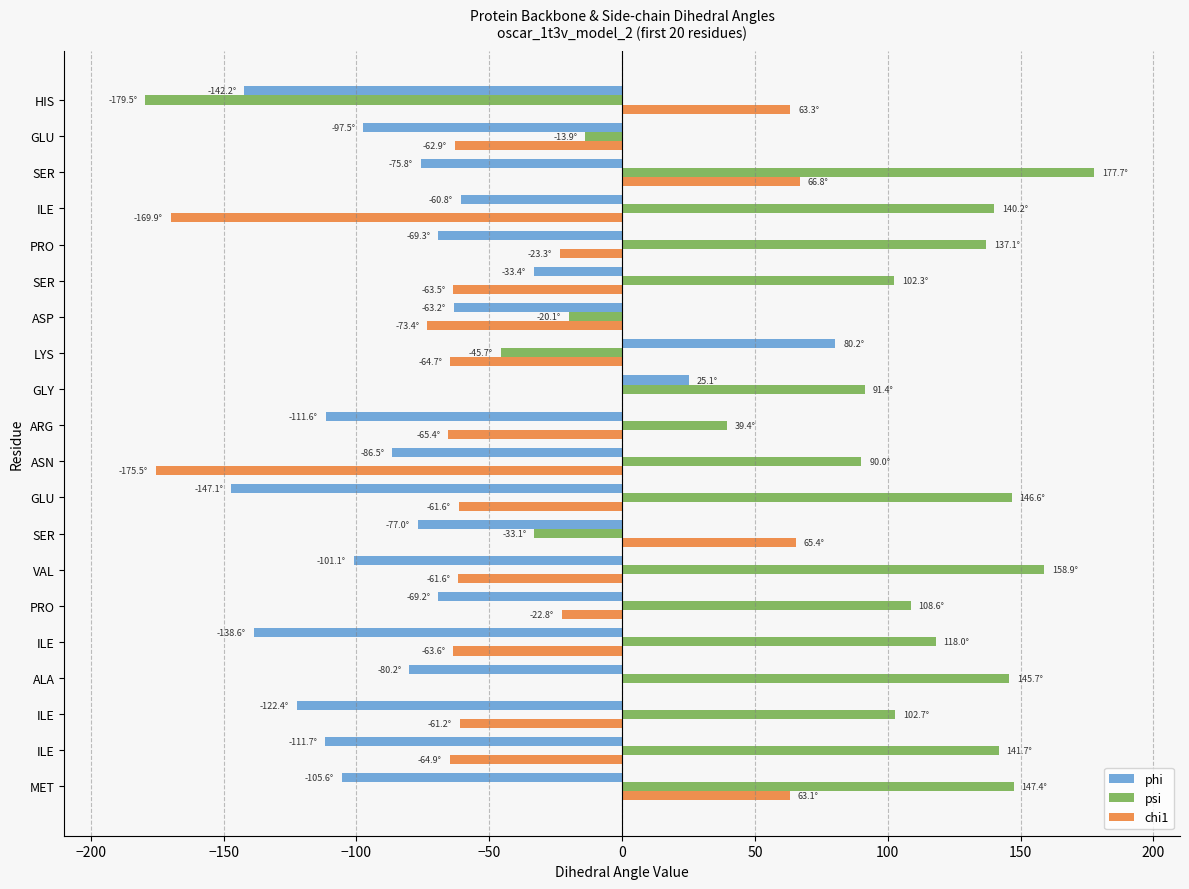

Rank the series by their maximum value, from highest to lowest.

psi, phi, chi1